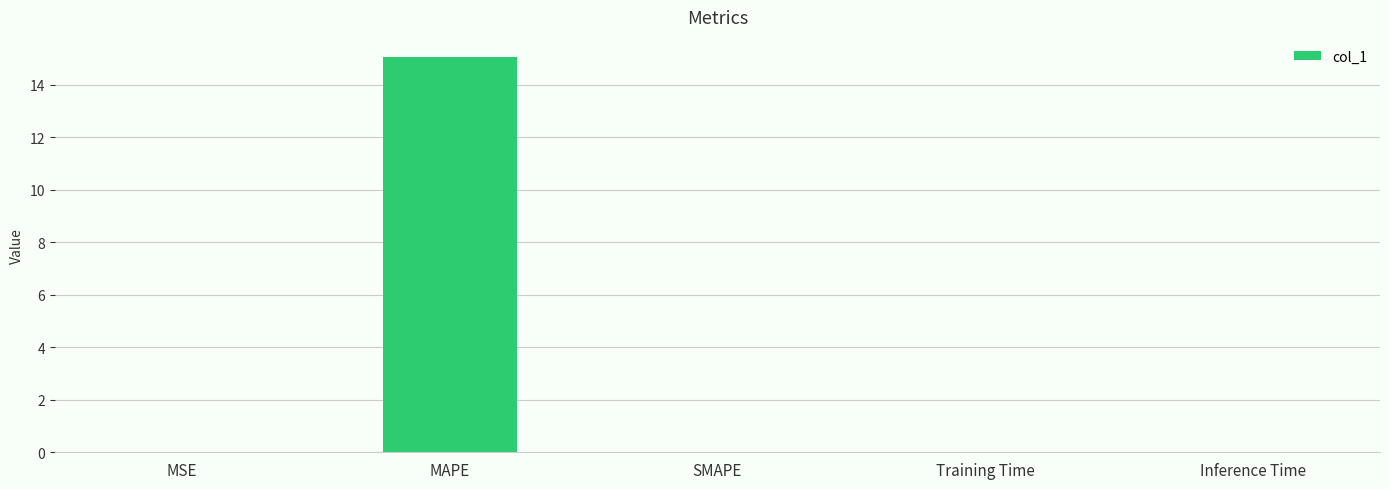

Between MSE and MAPE, which is larger?

MAPE